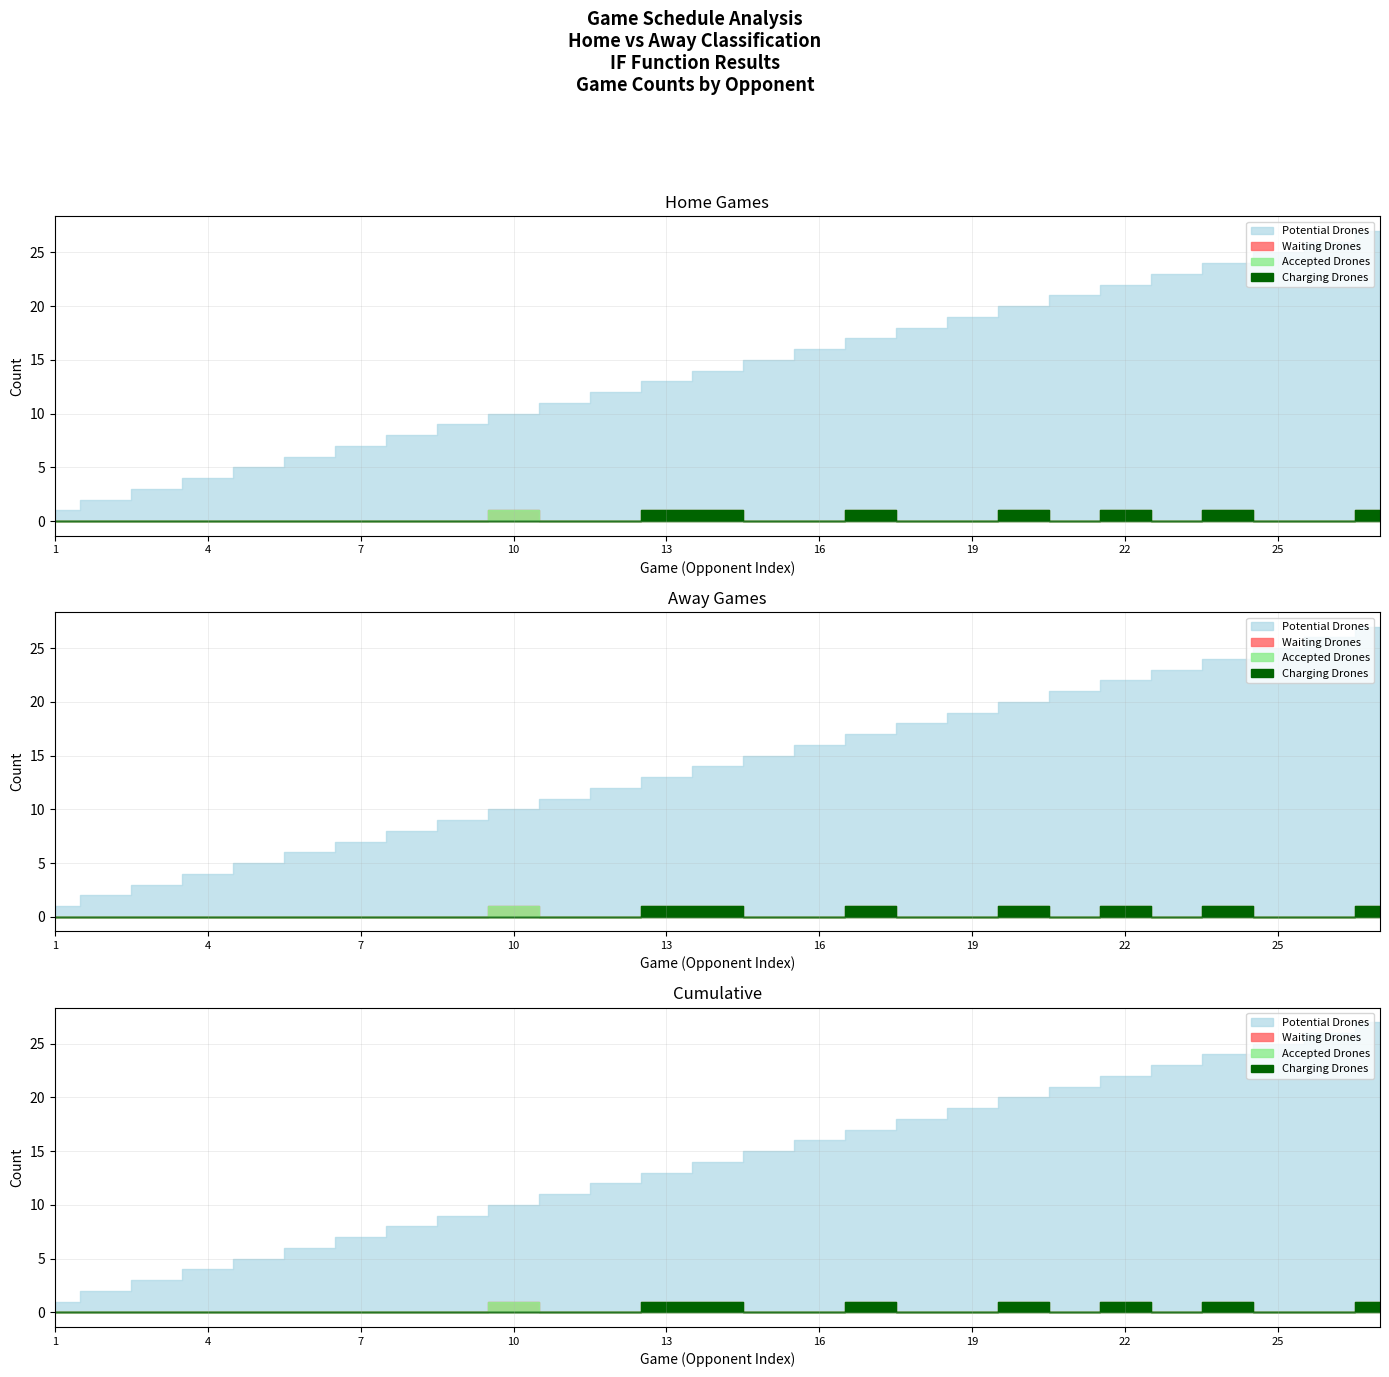

True or false: Cumulative Games and IF_FUNCTION_DUMMY cross at least once.

False